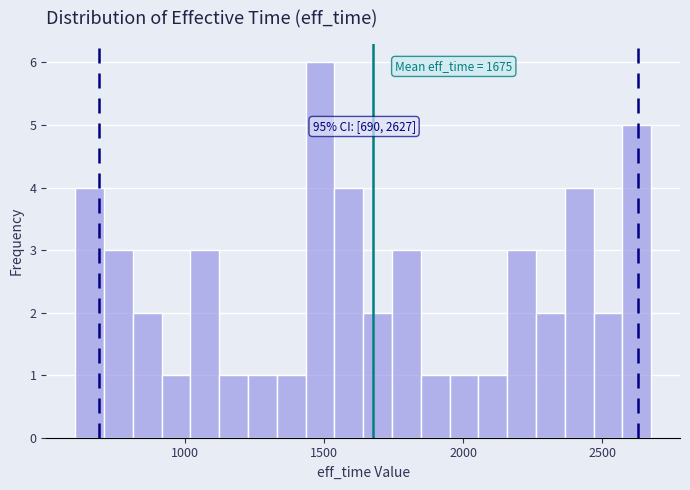

Read against the x-axis, roughly where is the centre of the tallest bar?

1500